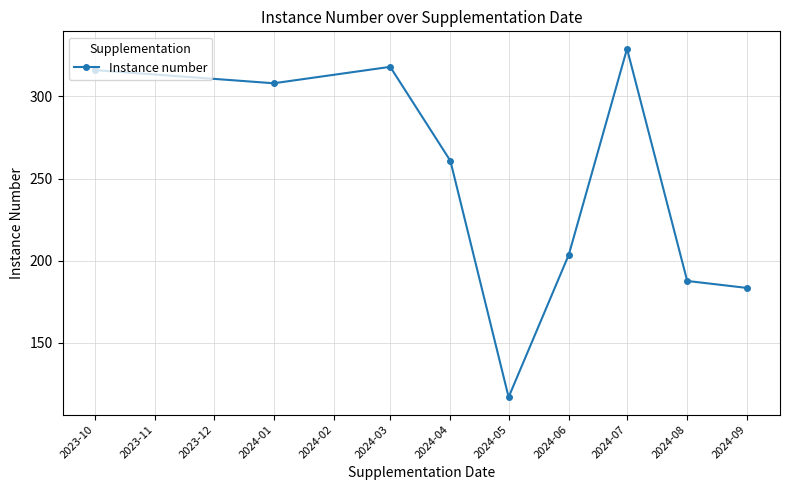

Count the number of categories in the chart.

9